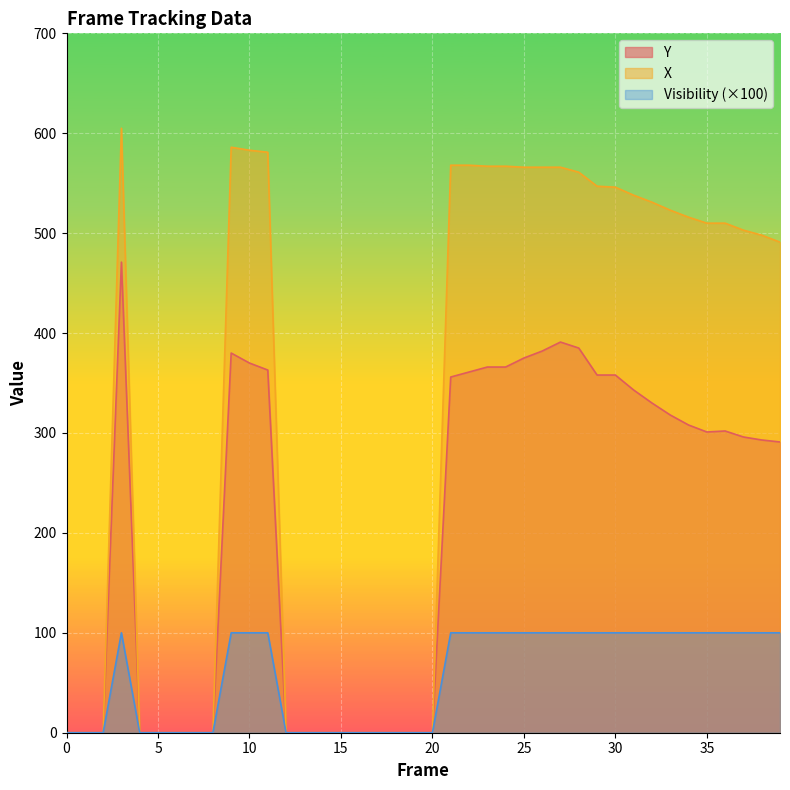

List the series in order of their overall mean, highest first.

X, Y, Visibility (×100)